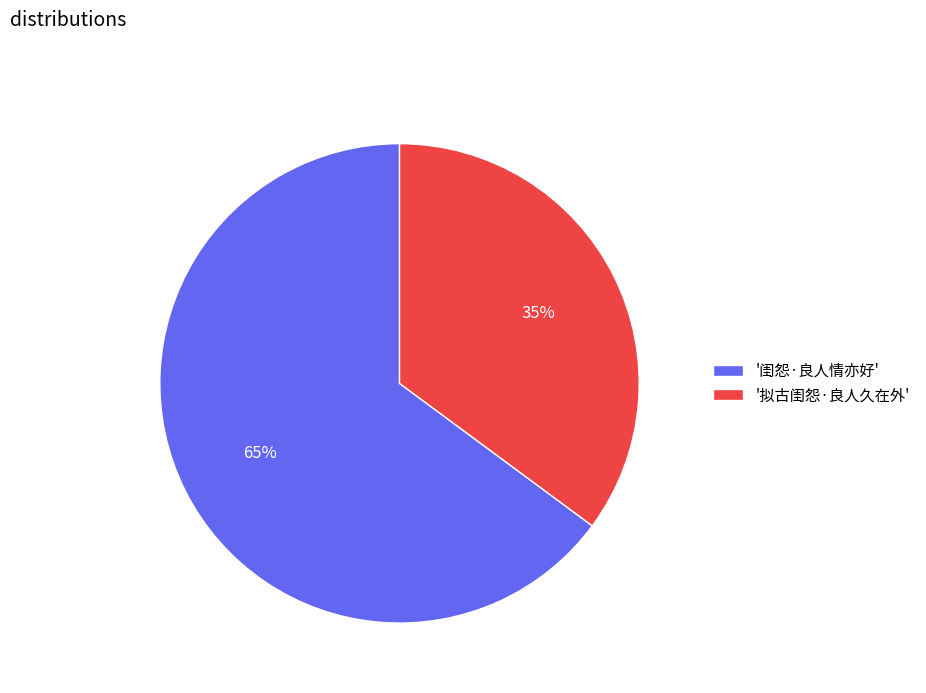

Approximately how many times larger is the value at '拟古闺怨·良人久在外' compared to '闺怨·良人情亦好'?

0.5